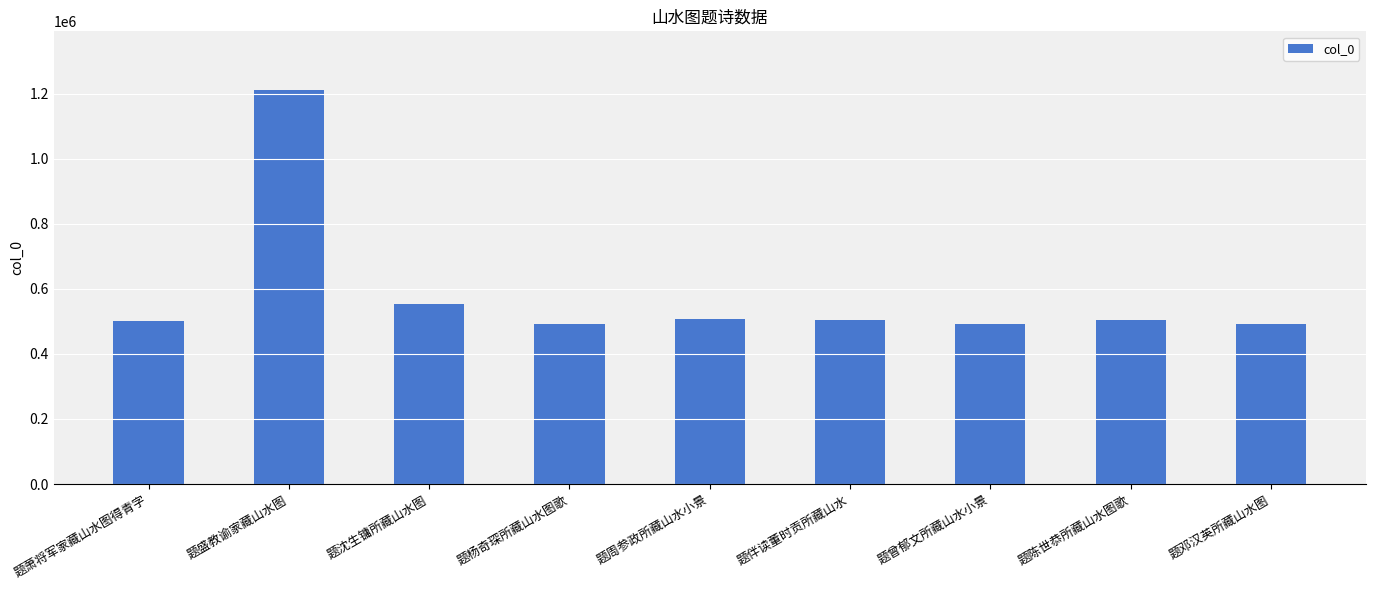

Which category has the highest value across all series?

题盛教谕家藏山水图